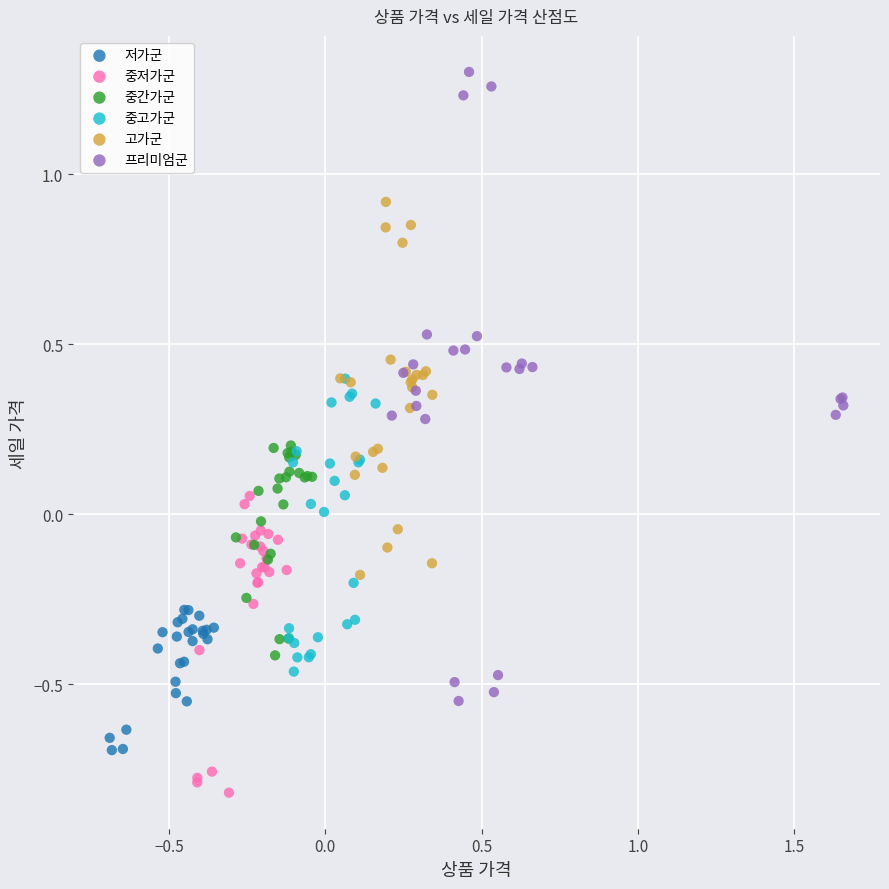

Which series reaches the maximum Y coordinate?

프리미엄군